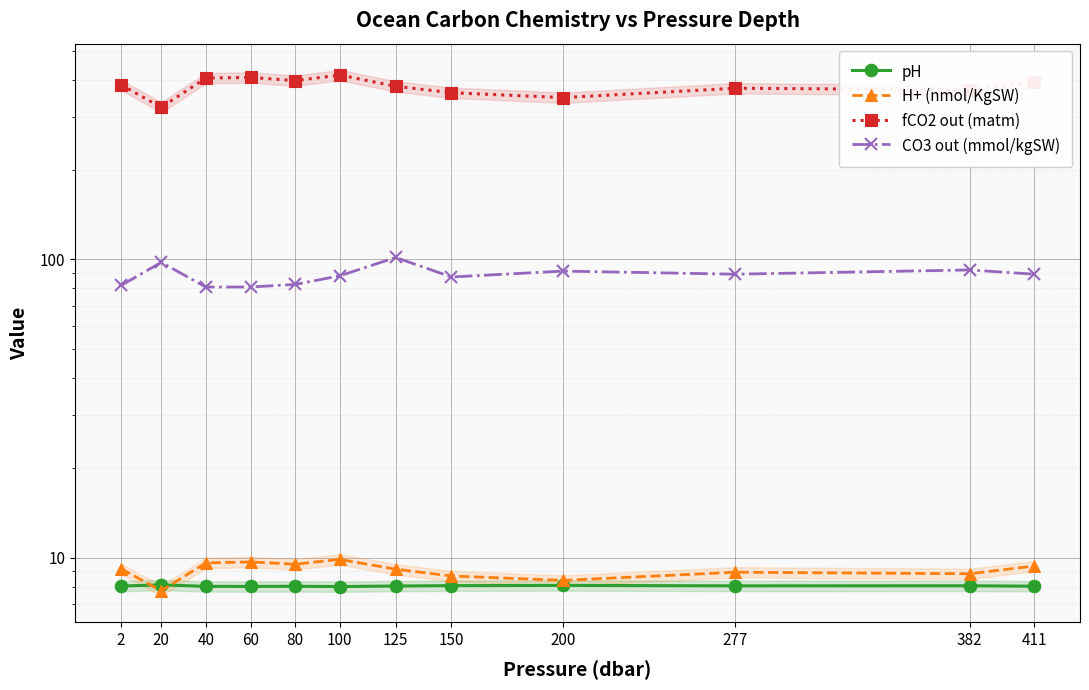

What is the value of the fCO2 out (matm) point at the 5th from the left?

397.8